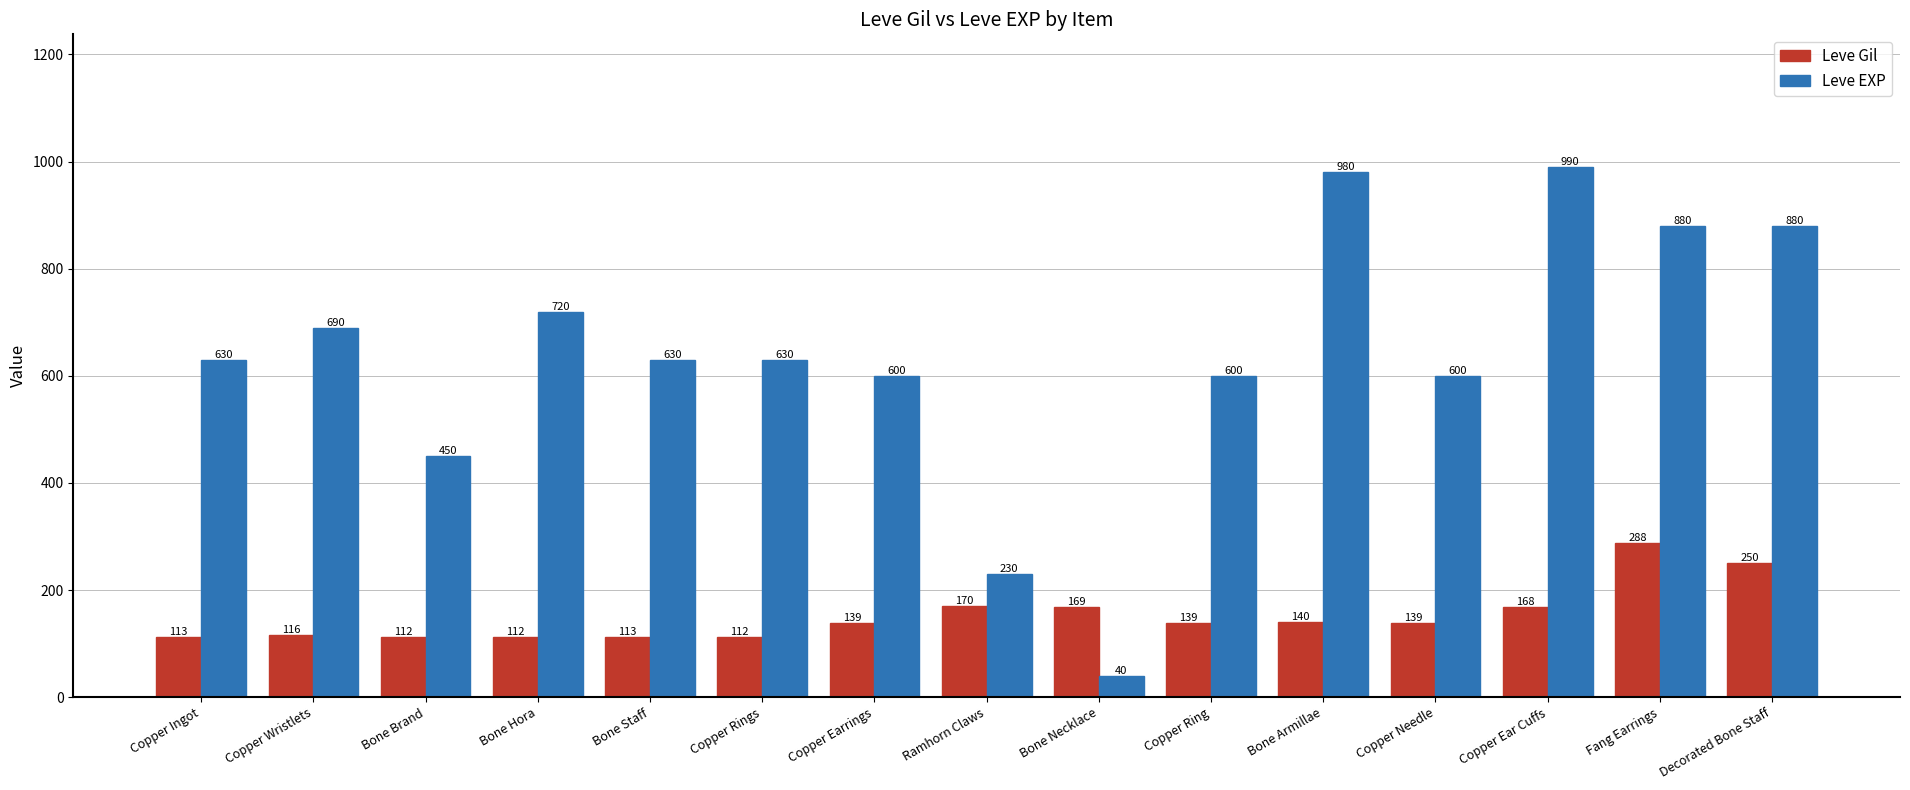

Rank the series at Fang Earrings from highest to lowest value.

Leve EXP, Leve Gil